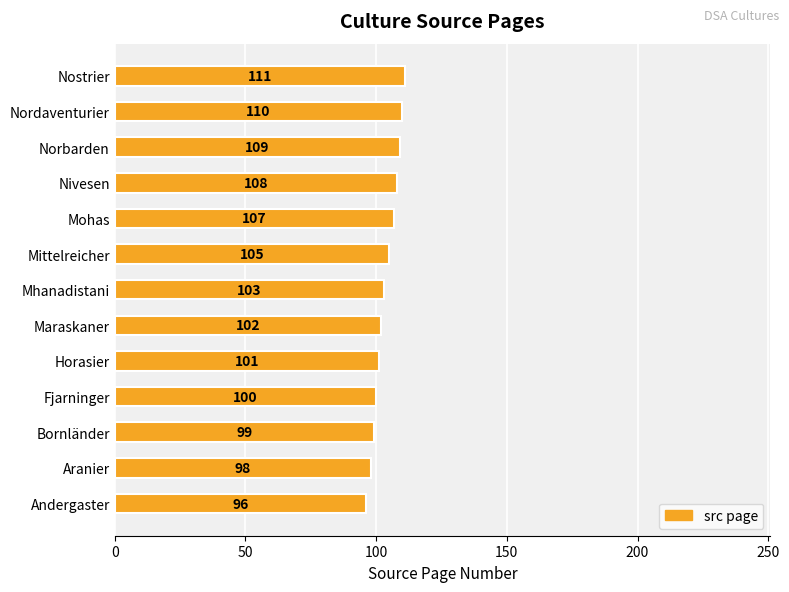

At which label is the value closest to 103?

Mhanadistani